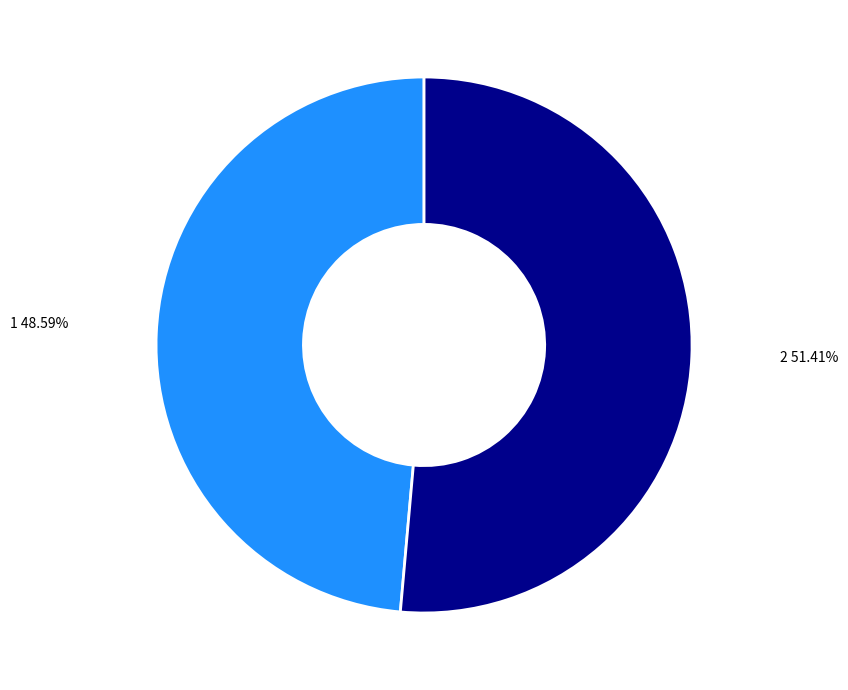

Is there any slice that represents more than half of the pie?

Yes